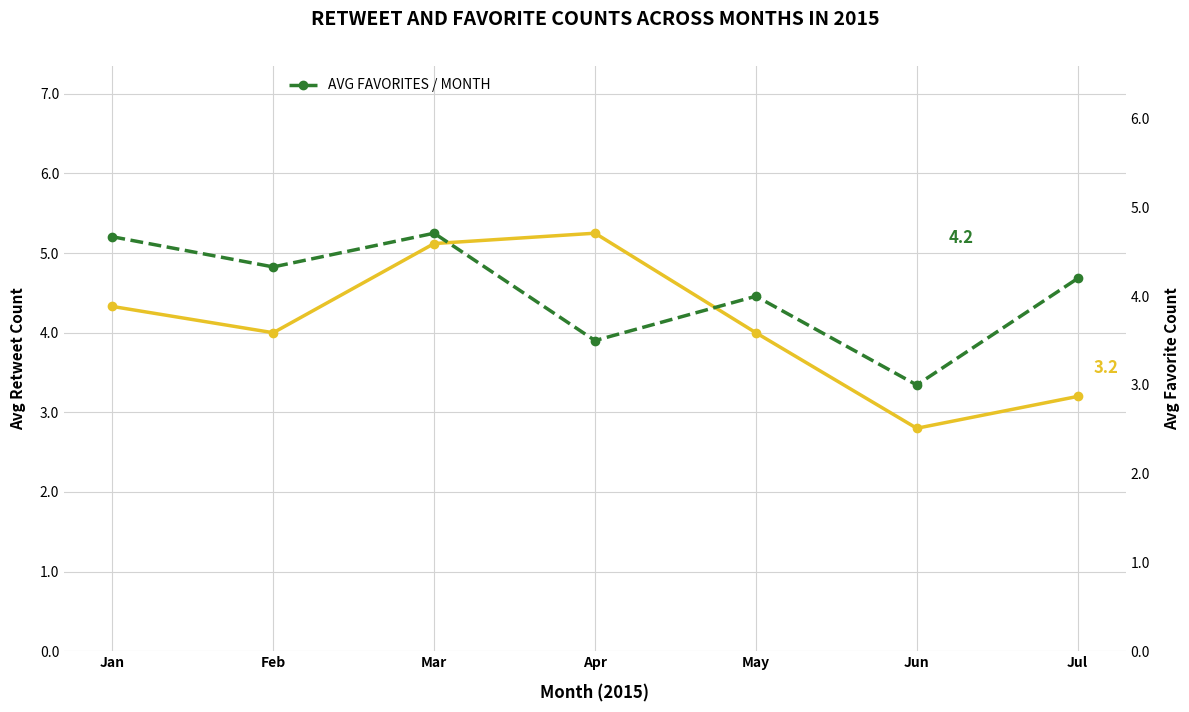

Which series has the largest range (max minus min)?

AVG RETWEETS / MONTH